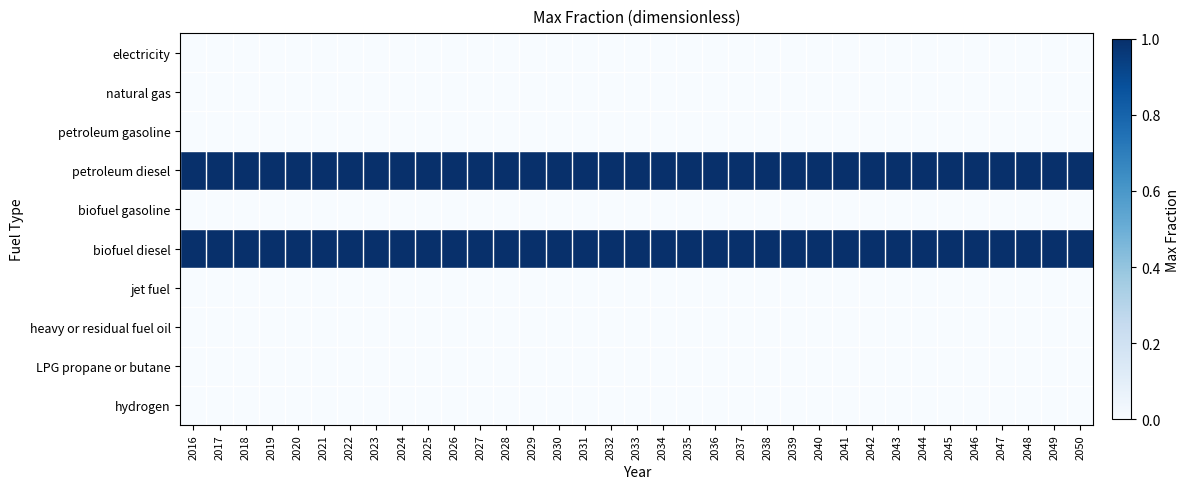

Reading left to right, list all the values displayed in this chart.

electricity: 2016=0	2017=0	2018=0	2019=0	2020=0	2021=0	2022=0	2023=0	2024=0	2025=0	2026=0	2027=0	2028=0	2029=0	2030=0	2031=0	2032=0	2033=0	2034=0	2035=0	2036=0	2037=0	2038=0	2039=0	2040=0	2041=0	2042=0	2043=0	2044=0	2045=0	2046=0	2047=0	2048=0	2049=0	2050=0
natural gas: 2016=0	2017=0	2018=0	2019=0	2020=0	2021=0	2022=0	2023=0	2024=0	2025=0	2026=0	2027=0	2028=0	2029=0	2030=0	2031=0	2032=0	2033=0	2034=0	2035=0	2036=0	2037=0	2038=0	2039=0	2040=0	2041=0	2042=0	2043=0	2044=0	2045=0	2046=0	2047=0	2048=0	2049=0	2050=0
petroleum gasoline: 2016=0	2017=0	2018=0	2019=0	2020=0	2021=0	2022=0	2023=0	2024=0	2025=0	2026=0	2027=0	2028=0	2029=0	2030=0	2031=0	2032=0	2033=0	2034=0	2035=0	2036=0	2037=0	2038=0	2039=0	2040=0	2041=0	2042=0	2043=0	2044=0	2045=0	2046=0	2047=0	2048=0	2049=0	2050=0
petroleum diesel: 2016=1	2017=1	2018=1	2019=1	2020=1	2021=1	2022=1	2023=1	2024=1	2025=1	2026=1	2027=1	2028=1	2029=1	2030=1	2031=1	2032=1	2033=1	2034=1	2035=1	2036=1	2037=1	2038=1	2039=1	2040=1	2041=1	2042=1	2043=1	2044=1	2045=1	2046=1	2047=1	2048=1	2049=1	2050=1
biofuel gasoline: 2016=0	2017=0	2018=0	2019=0	2020=0	2021=0	2022=0	2023=0	2024=0	2025=0	2026=0	2027=0	2028=0	2029=0	2030=0	2031=0	2032=0	2033=0	2034=0	2035=0	2036=0	2037=0	2038=0	2039=0	2040=0	2041=0	2042=0	2043=0	2044=0	2045=0	2046=0	2047=0	2048=0	2049=0	2050=0
biofuel diesel: 2016=1	2017=1	2018=1	2019=1	2020=1	2021=1	2022=1	2023=1	2024=1	2025=1	2026=1	2027=1	2028=1	2029=1	2030=1	2031=1	2032=1	2033=1	2034=1	2035=1	2036=1	2037=1	2038=1	2039=1	2040=1	2041=1	2042=1	2043=1	2044=1	2045=1	2046=1	2047=1	2048=1	2049=1	2050=1
jet fuel: 2016=0	2017=0	2018=0	2019=0	2020=0	2021=0	2022=0	2023=0	2024=0	2025=0	2026=0	2027=0	2028=0	2029=0	2030=0	2031=0	2032=0	2033=0	2034=0	2035=0	2036=0	2037=0	2038=0	2039=0	2040=0	2041=0	2042=0	2043=0	2044=0	2045=0	2046=0	2047=0	2048=0	2049=0	2050=0
heavy or residual fuel oil: 2016=0	2017=0	2018=0	2019=0	2020=0	2021=0	2022=0	2023=0	2024=0	2025=0	2026=0	2027=0	2028=0	2029=0	2030=0	2031=0	2032=0	2033=0	2034=0	2035=0	2036=0	2037=0	2038=0	2039=0	2040=0	2041=0	2042=0	2043=0	2044=0	2045=0	2046=0	2047=0	2048=0	2049=0	2050=0
LPG propane or butane: 2016=0	2017=0	2018=0	2019=0	2020=0	2021=0	2022=0	2023=0	2024=0	2025=0	2026=0	2027=0	2028=0	2029=0	2030=0	2031=0	2032=0	2033=0	2034=0	2035=0	2036=0	2037=0	2038=0	2039=0	2040=0	2041=0	2042=0	2043=0	2044=0	2045=0	2046=0	2047=0	2048=0	2049=0	2050=0
hydrogen: 2016=0	2017=0	2018=0	2019=0	2020=0	2021=0	2022=0	2023=0	2024=0	2025=0	2026=0	2027=0	2028=0	2029=0	2030=0	2031=0	2032=0	2033=0	2034=0	2035=0	2036=0	2037=0	2038=0	2039=0	2040=0	2041=0	2042=0	2043=0	2044=0	2045=0	2046=0	2047=0	2048=0	2049=0	2050=0